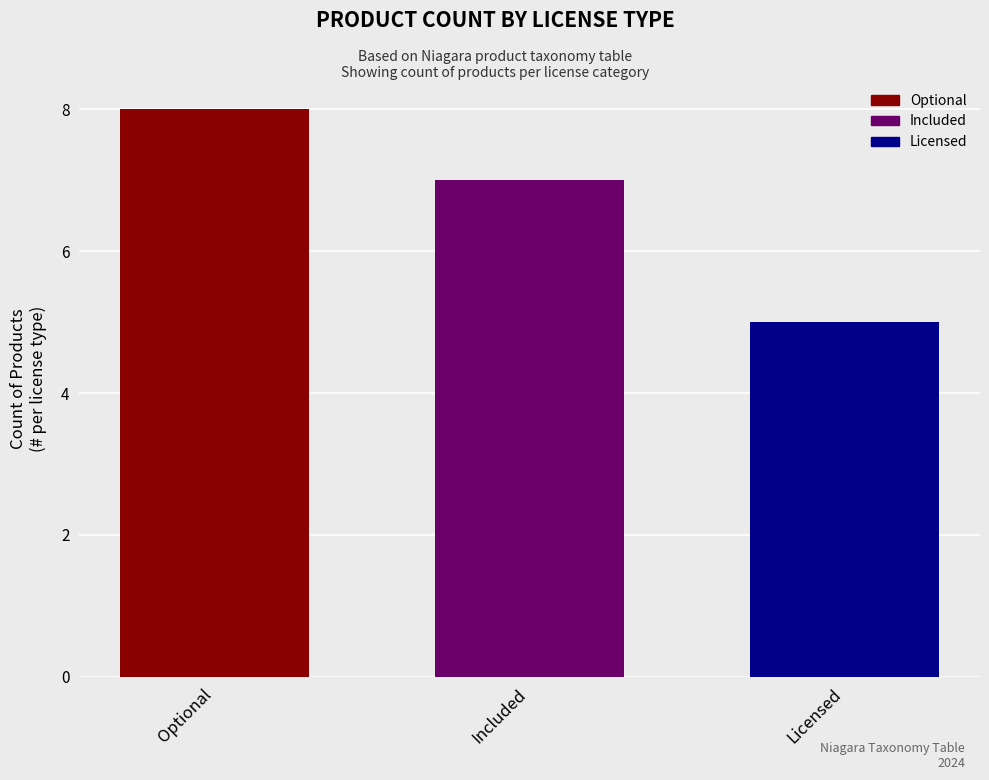

Reading right to left, list all the values displayed in this chart.

5	7	8